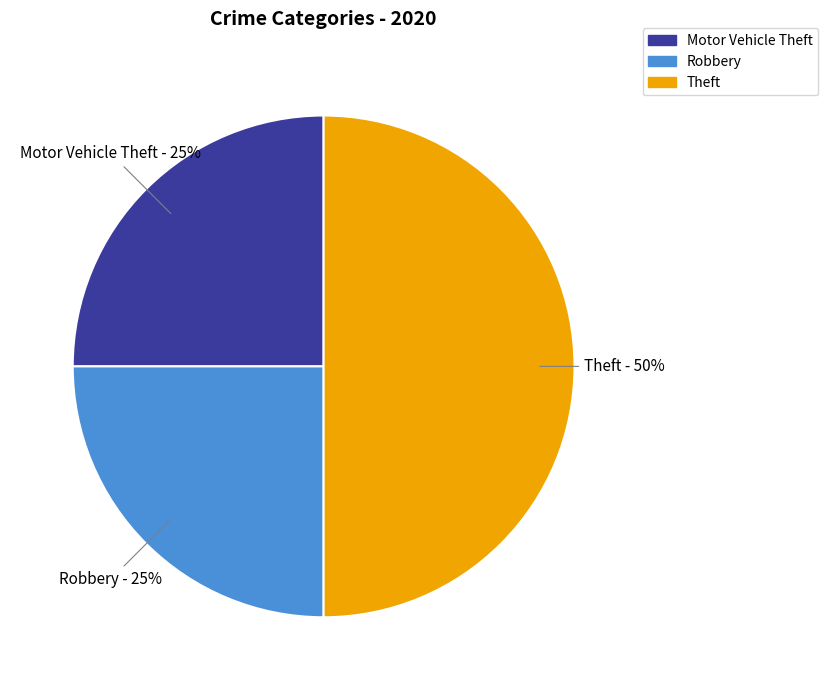

To the nearest percent, what is the difference between the largest and smallest slice percentages?

25%